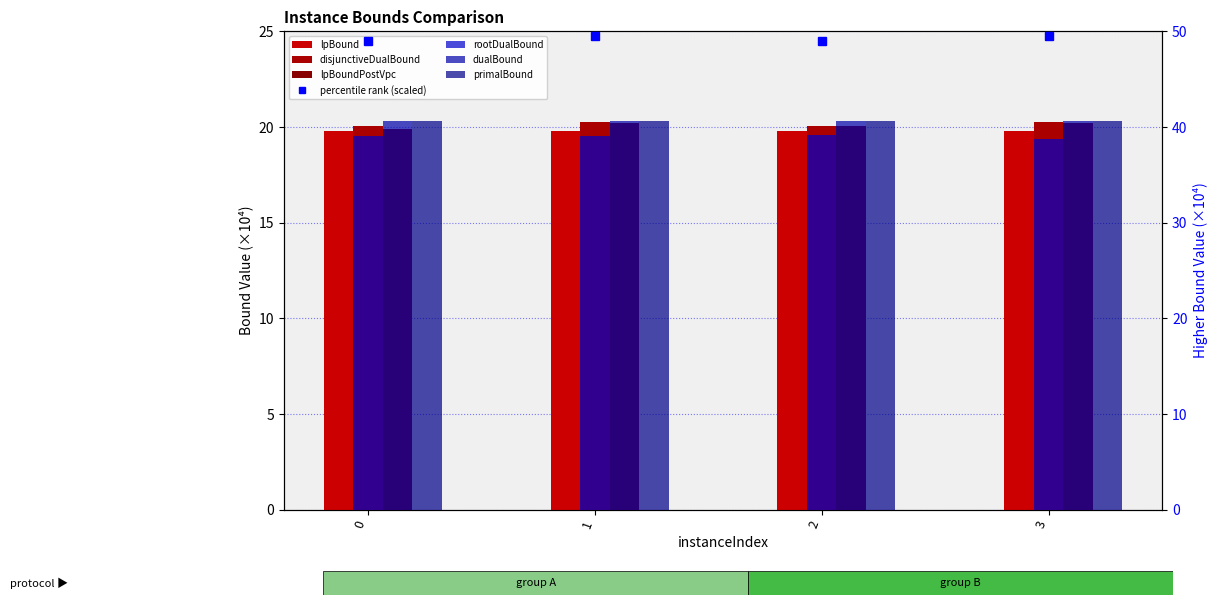

How many groups of bars are there?

4